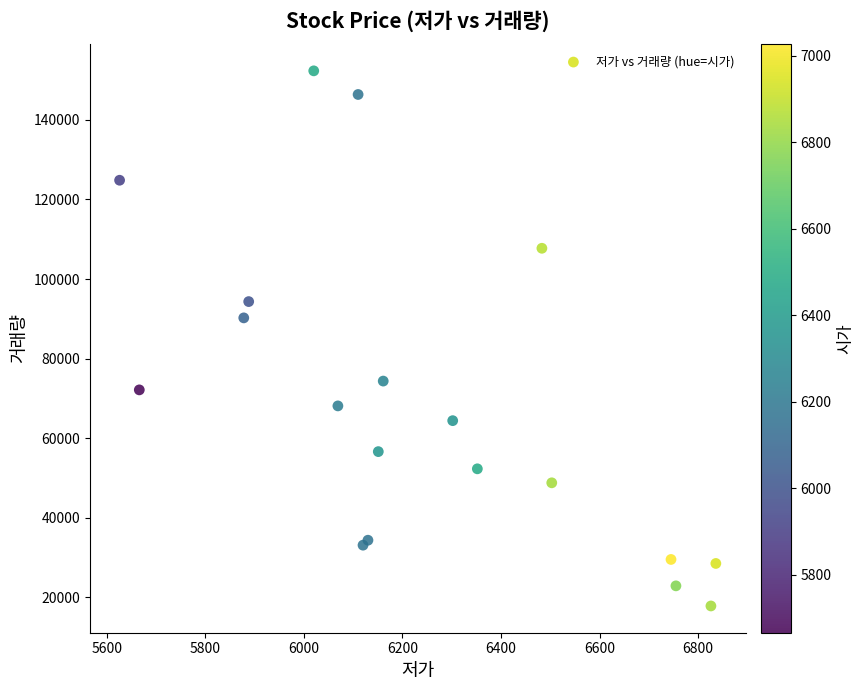

What Y value in the scatter plot is closest to 85077?

90235